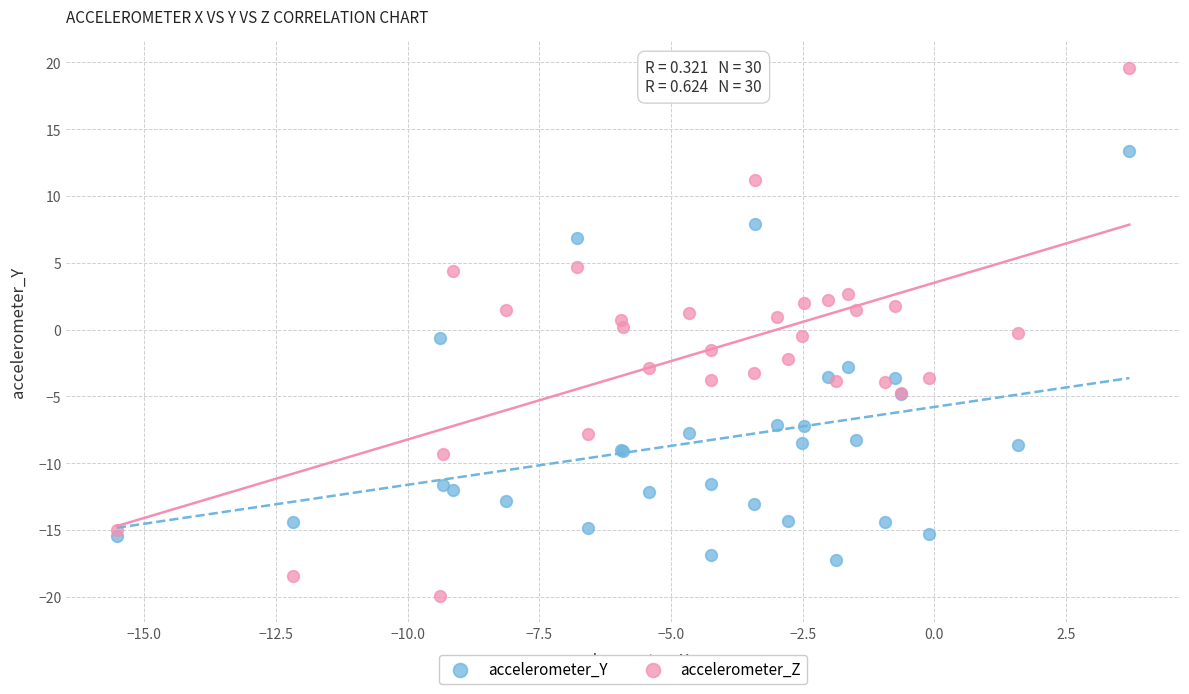

What are all the series names shown in the legend?

accelerometer_Y, accelerometer_Z